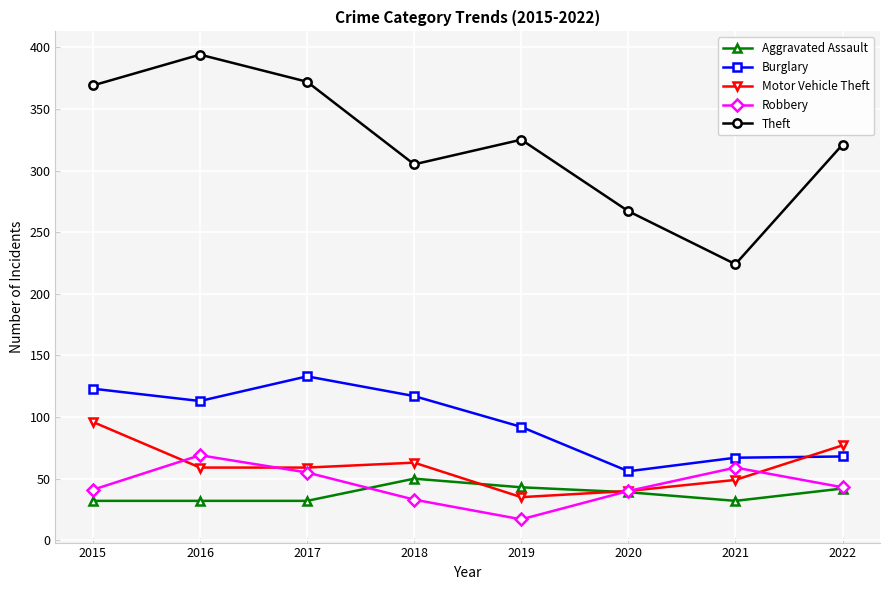

True or false: Motor Vehicle Theft has a value of 77 at 2022.

True